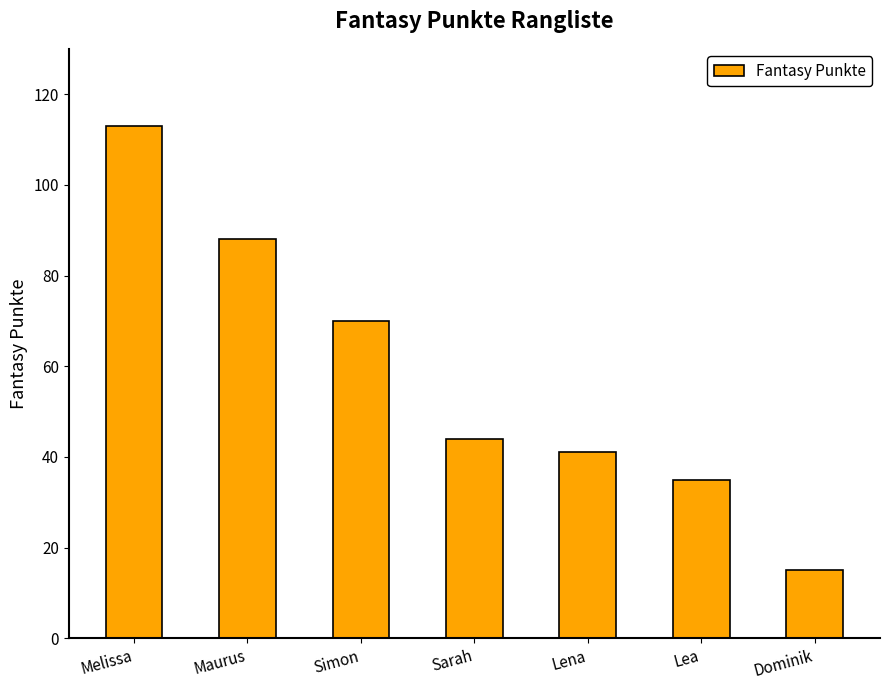

The value at Melissa is 40. True or false?

False